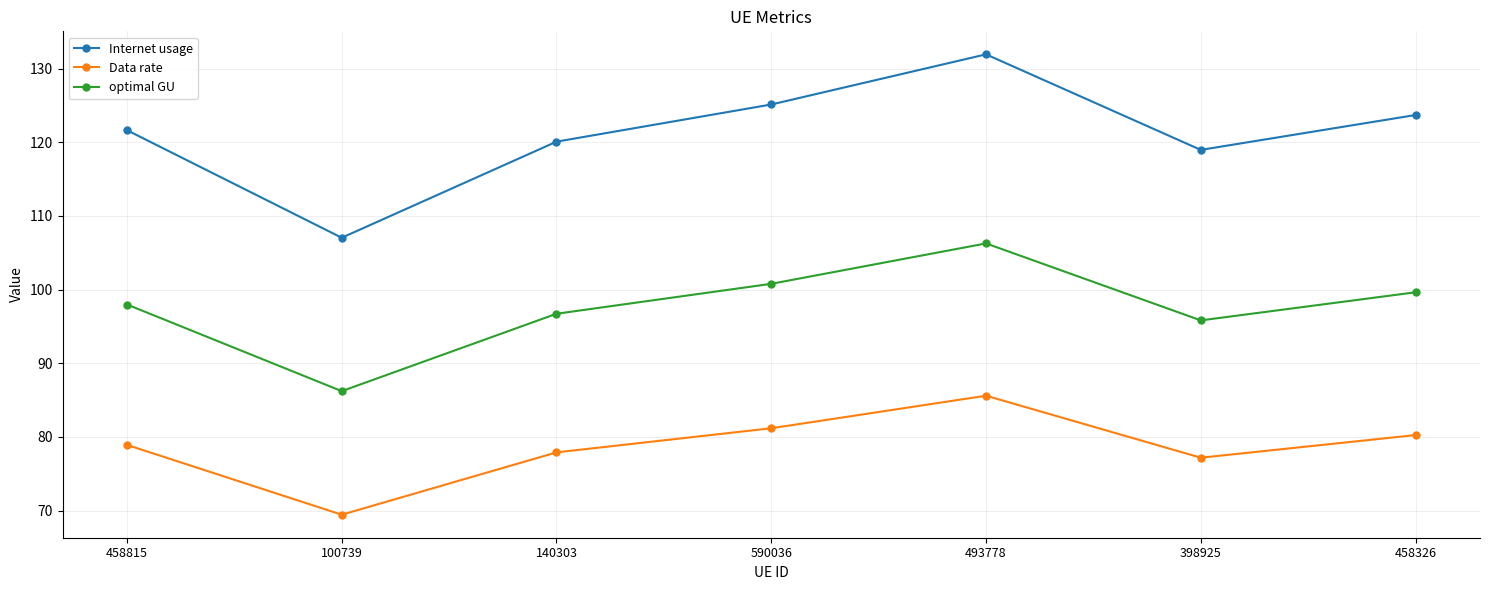

How many lines are shown in the chart?

3